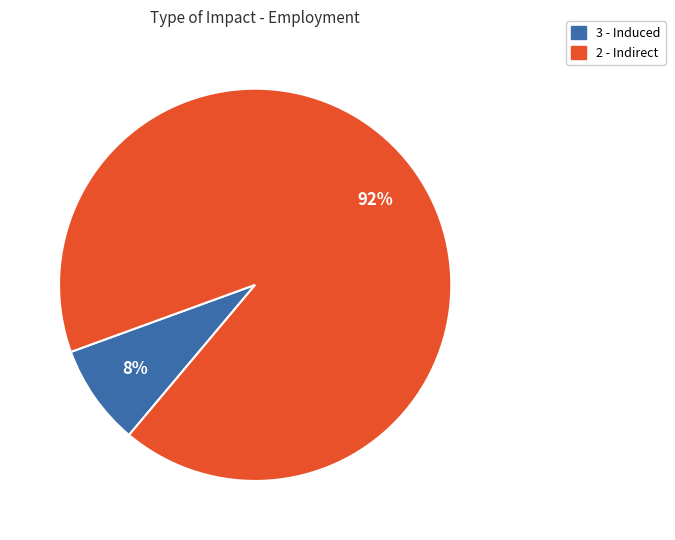

Does any single category account for the majority?

Yes